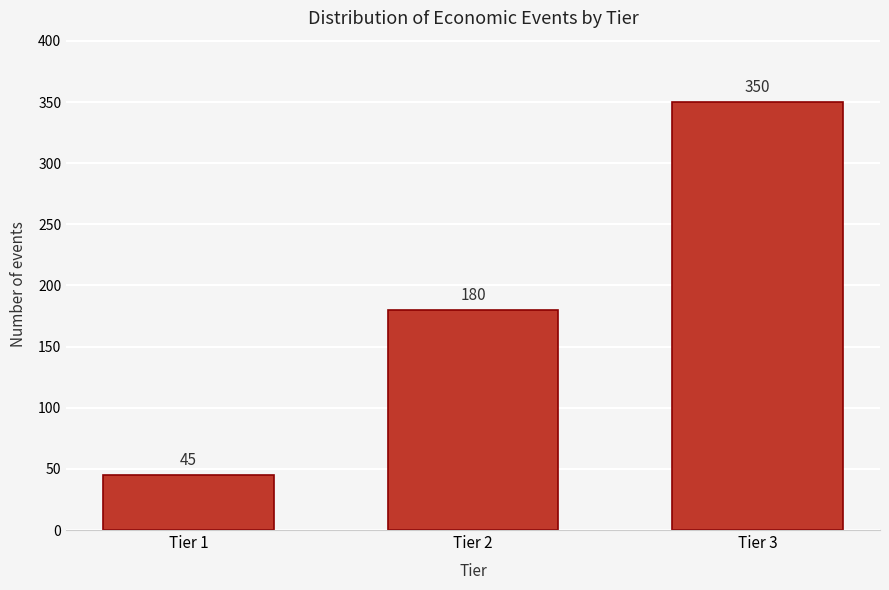

Reading right to left, what are all the values shown in this chart?

Tier 3=350	Tier 2=180	Tier 1=45